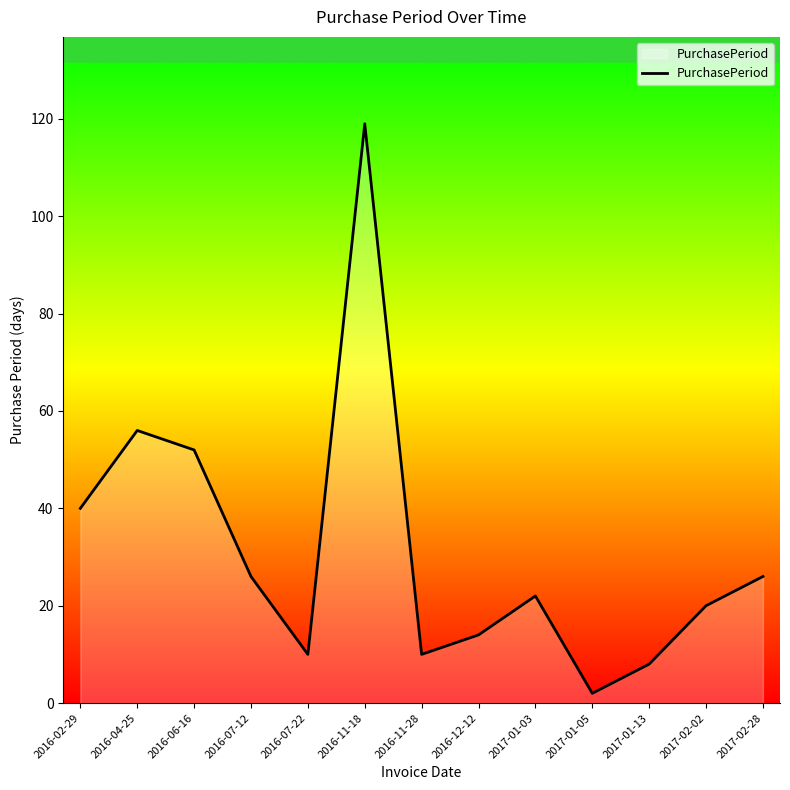

Which has a higher value, 2017-01-03 or 2016-07-22?

2017-01-03